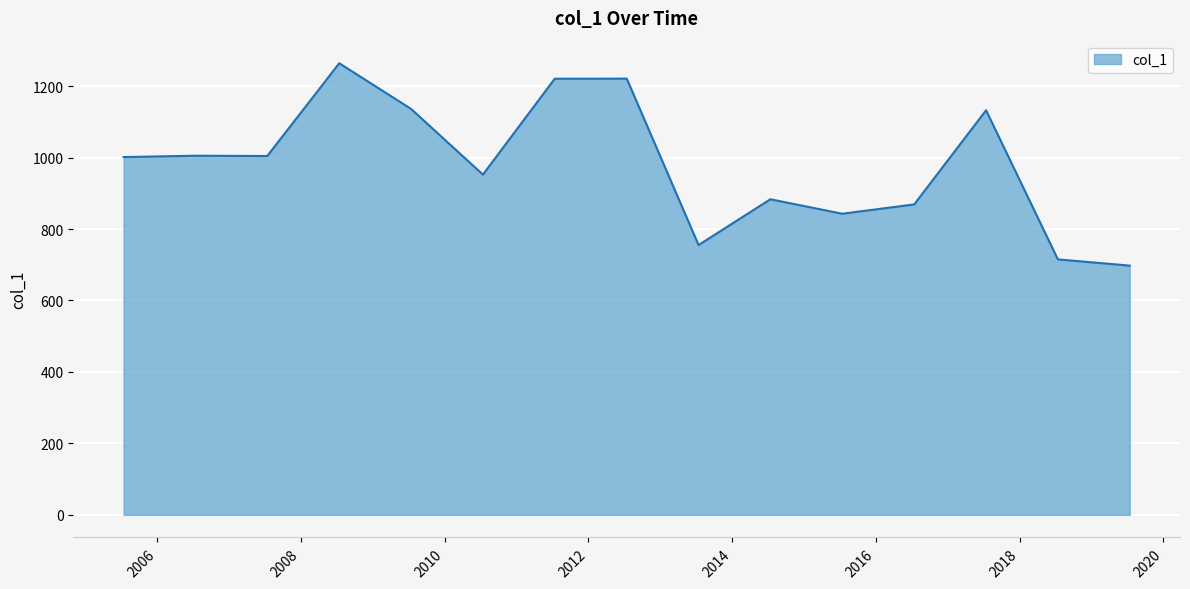

True or false: the data has more than 0 interior local peaks.

True